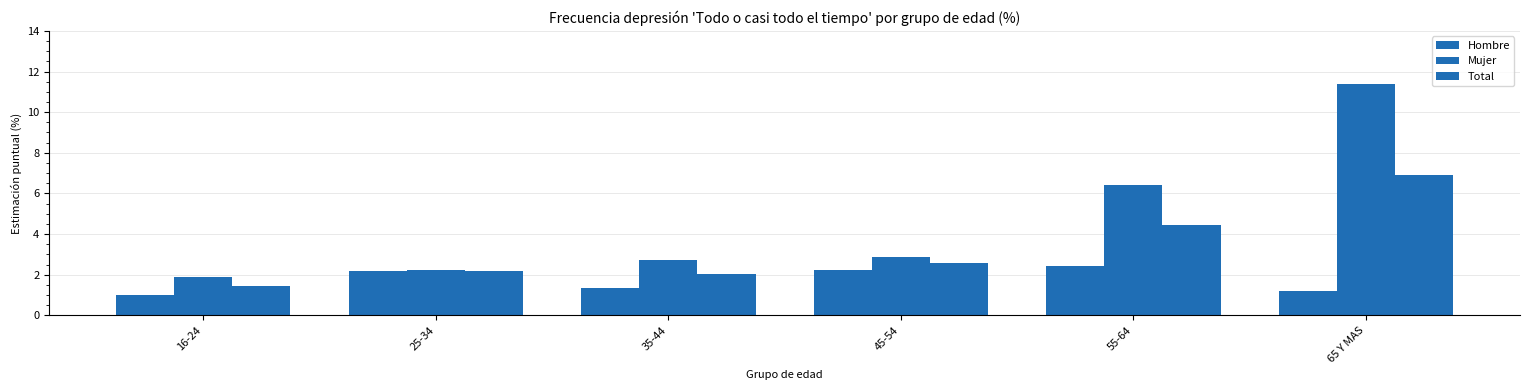

What is the total value across all series at 25-34?

6.6